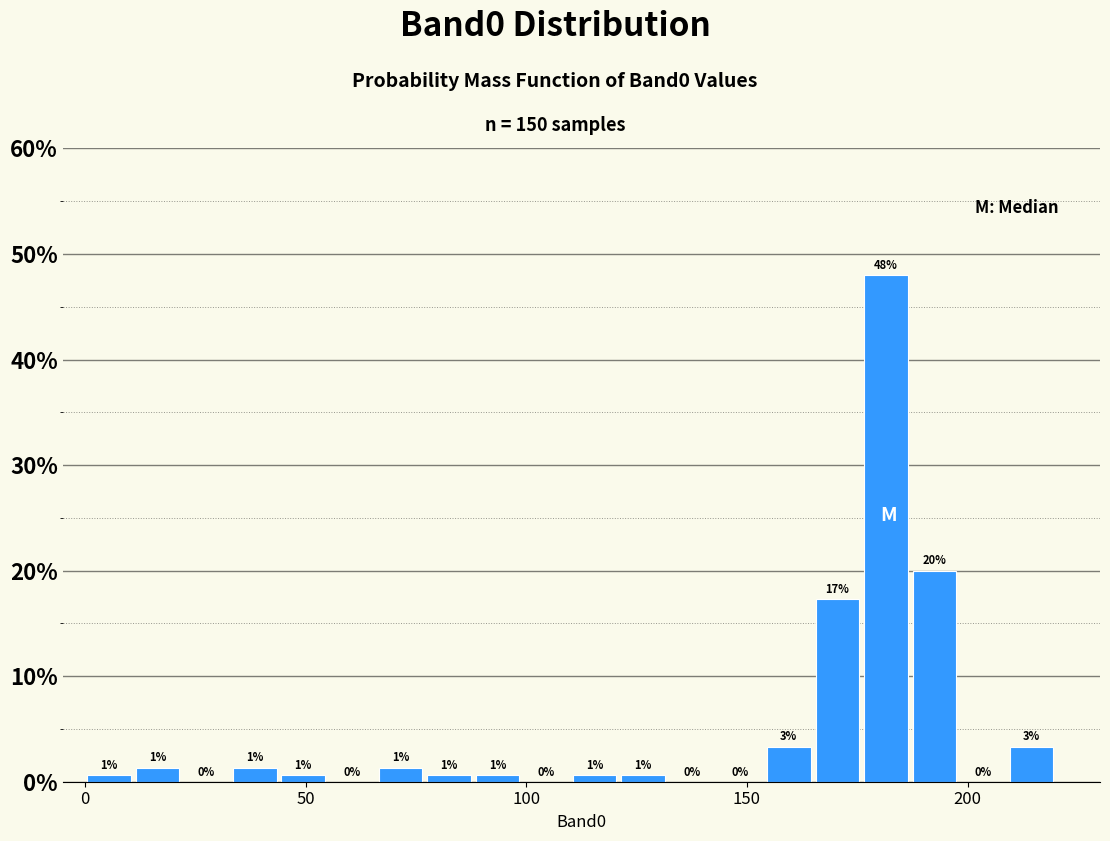

Read against the x-axis, roughly where is the centre of the tallest bar?

180